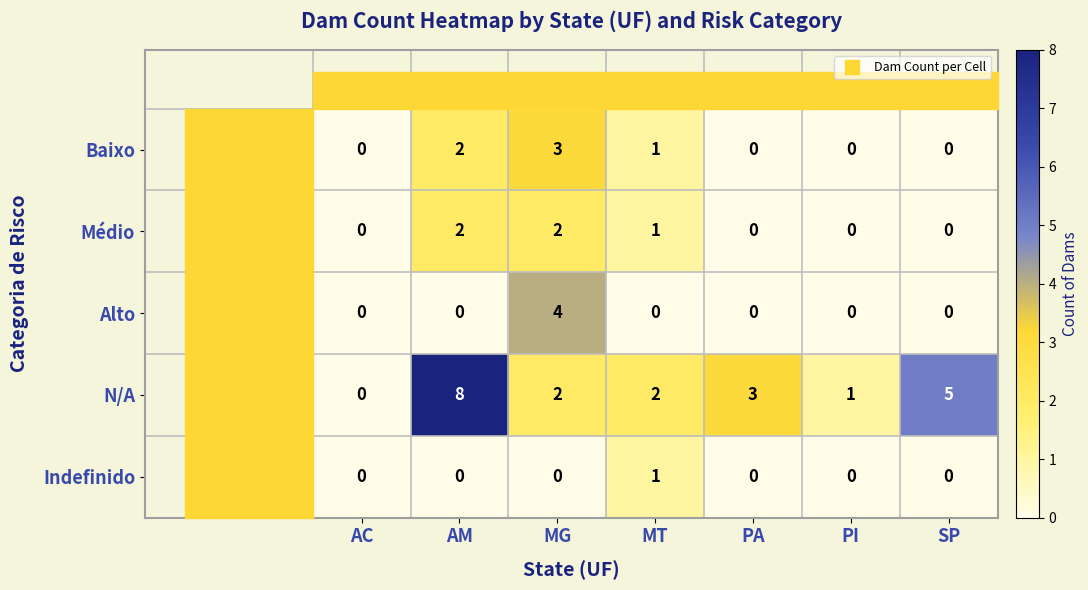

Rank the series by their maximum value, from highest to lowest.

N/A, Alto, Baixo, Médio, Indefinido